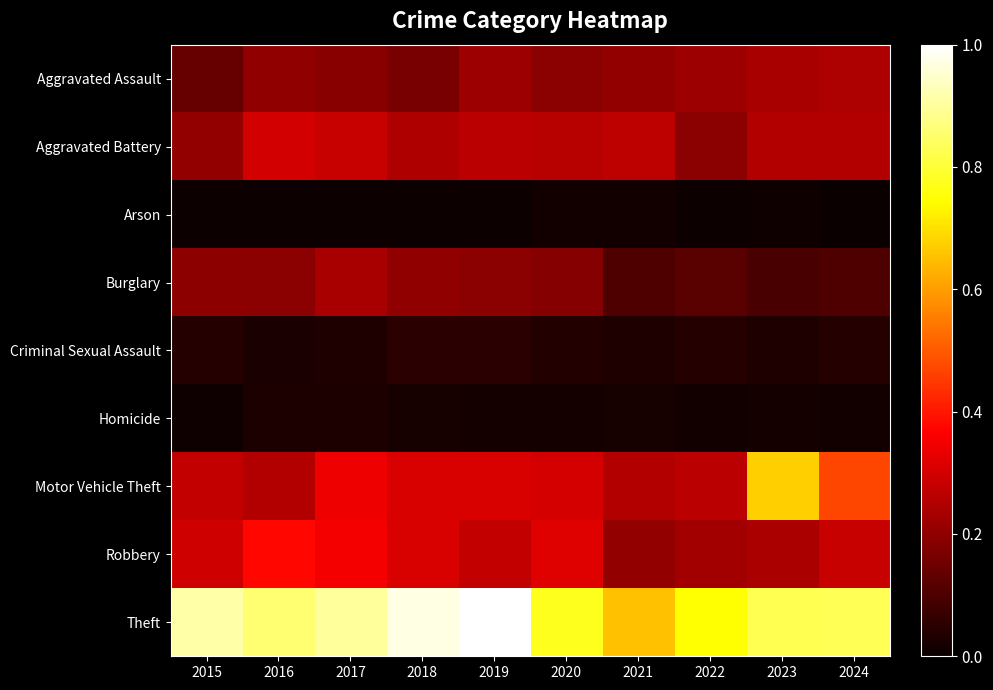

Rank the series by their maximum value, from highest to lowest.

Theft, Motor Vehicle Theft, Robbery, Aggravated Battery, Aggravated Assault, Burglary, Criminal Sexual Assault, Homicide, Arson